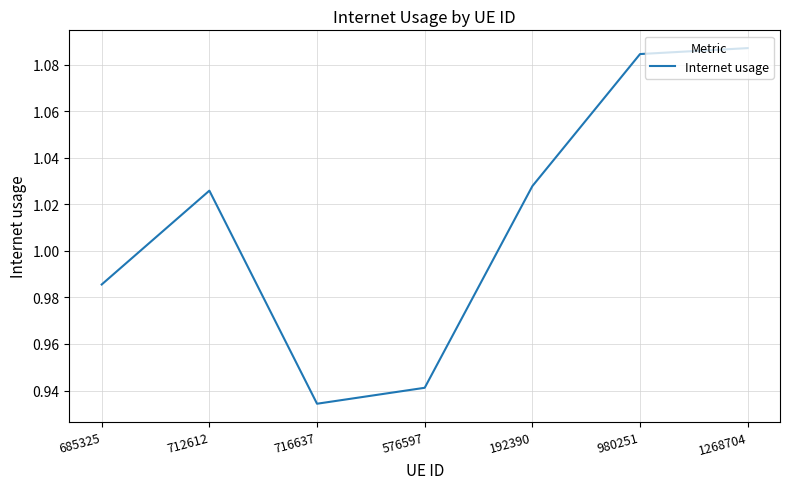

What is the change in value from 716637 to 1268704?

+0.2